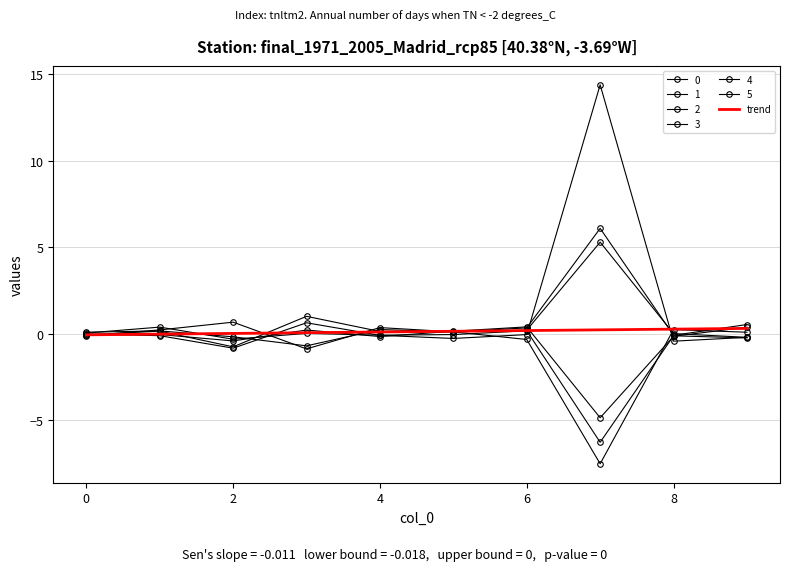

At which category is the sum across all series the highest?

7